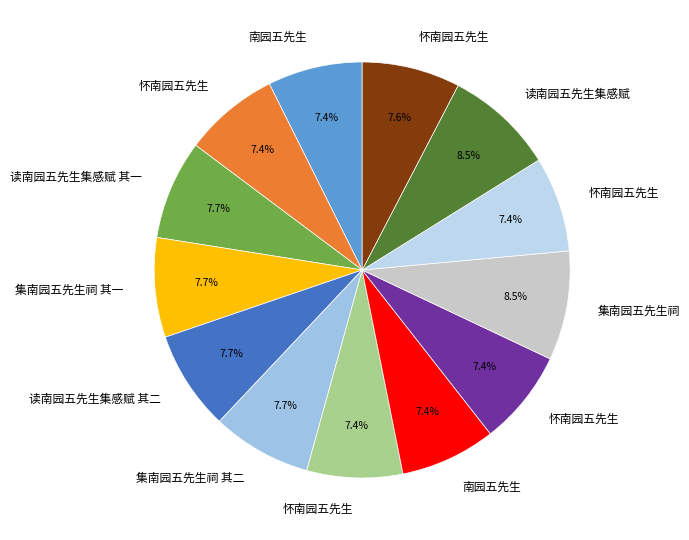

Which category has the biggest portion of the pie?

读南园五先生集感赋